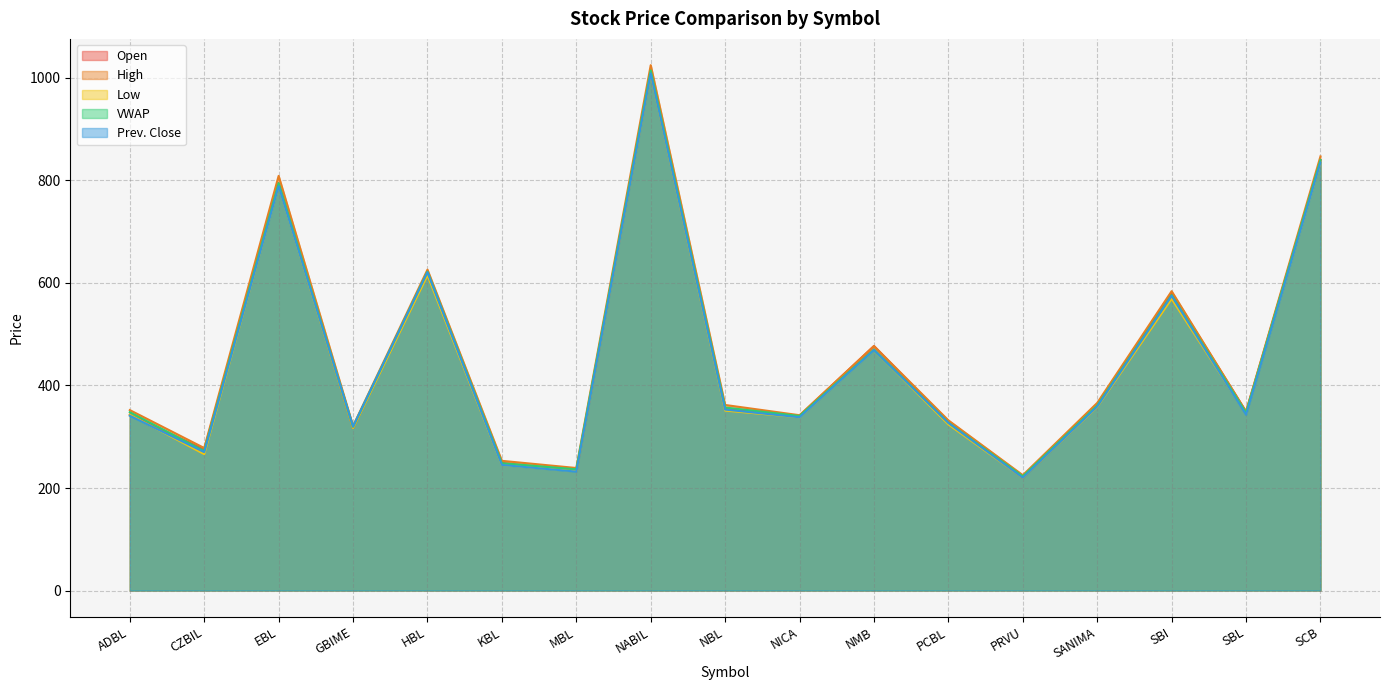

What is the difference between the Low values at KBL and ADBL?

98.0